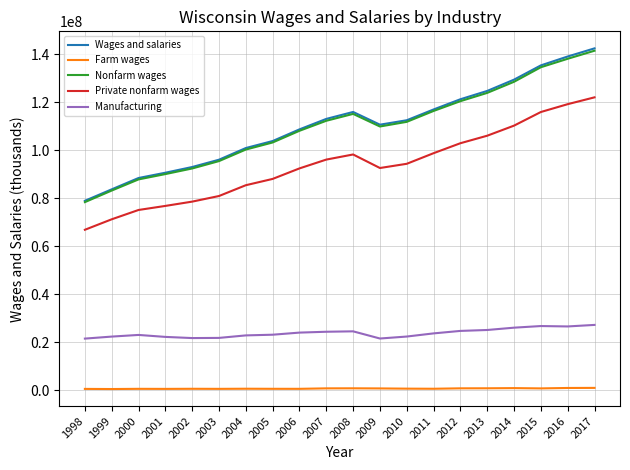

Where does the Private nonfarm wages series first go above 94376778?

2007